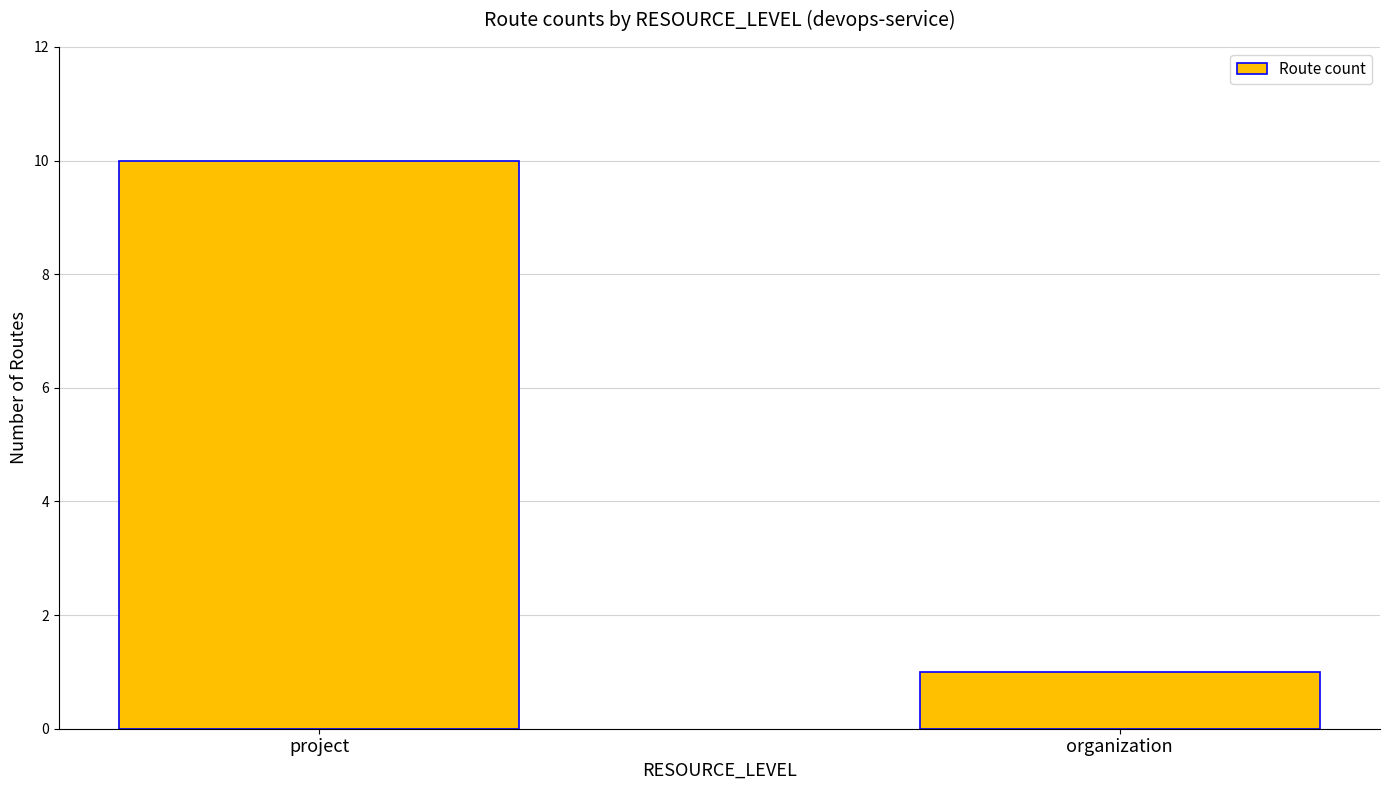

What is the label of the 2nd bar from the right?

project